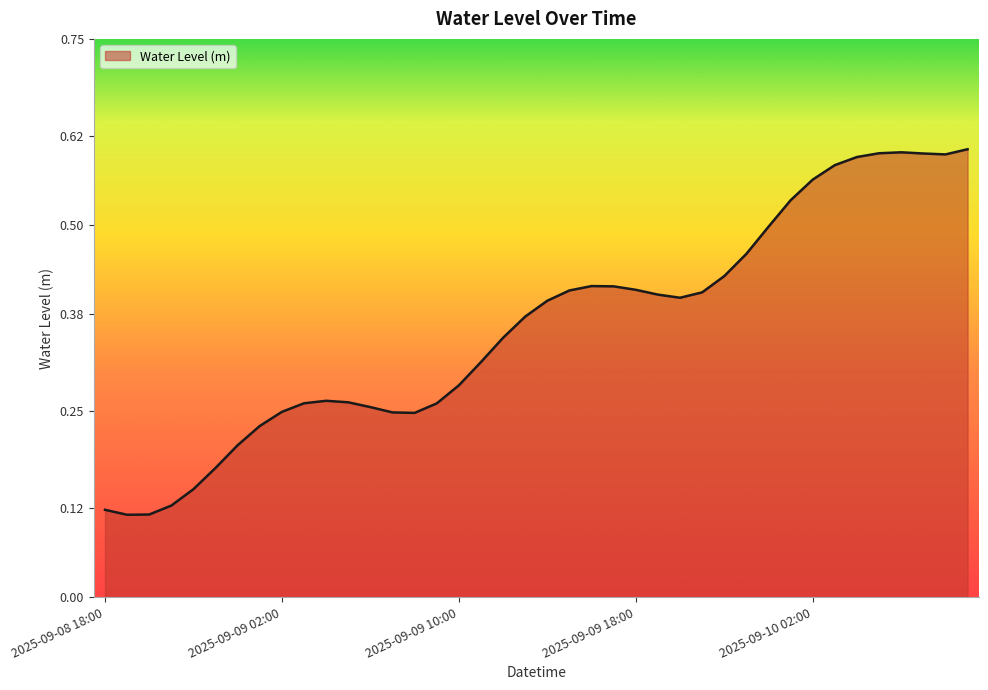

How many values are between 0 and 1?

40